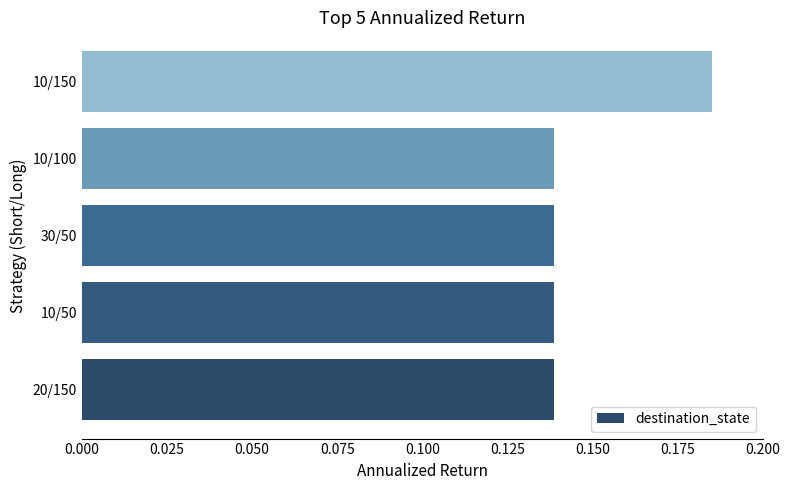

How many categories are shown in the chart?

5